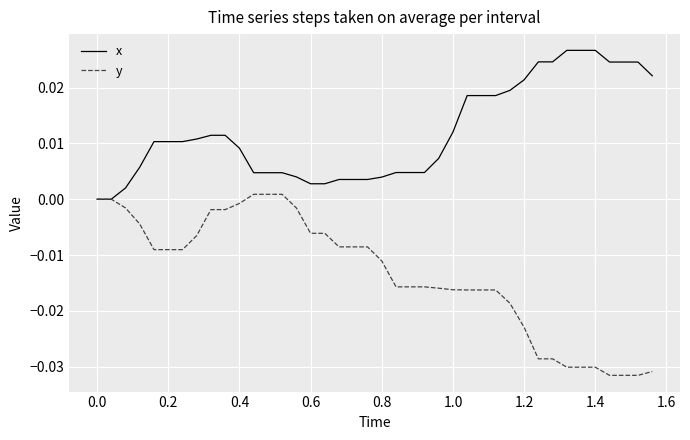

Rank the series by their average value, from highest to lowest.

x, y